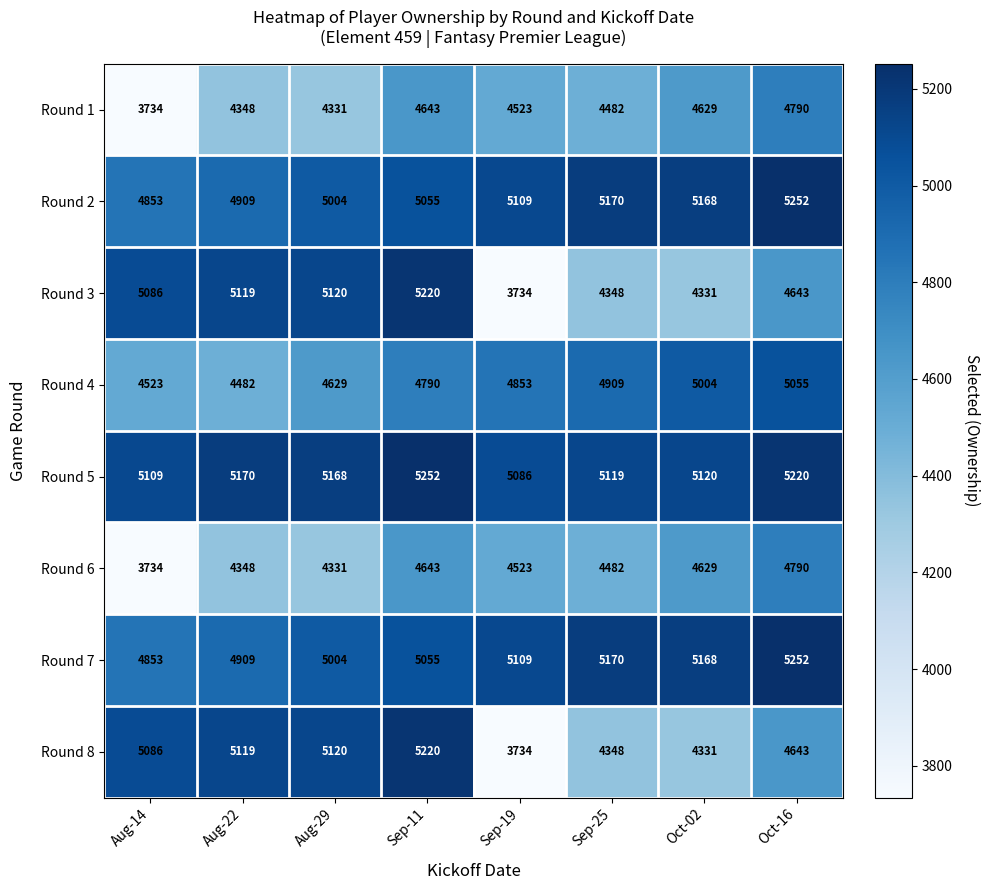

Count the number of data series in this chart.

8